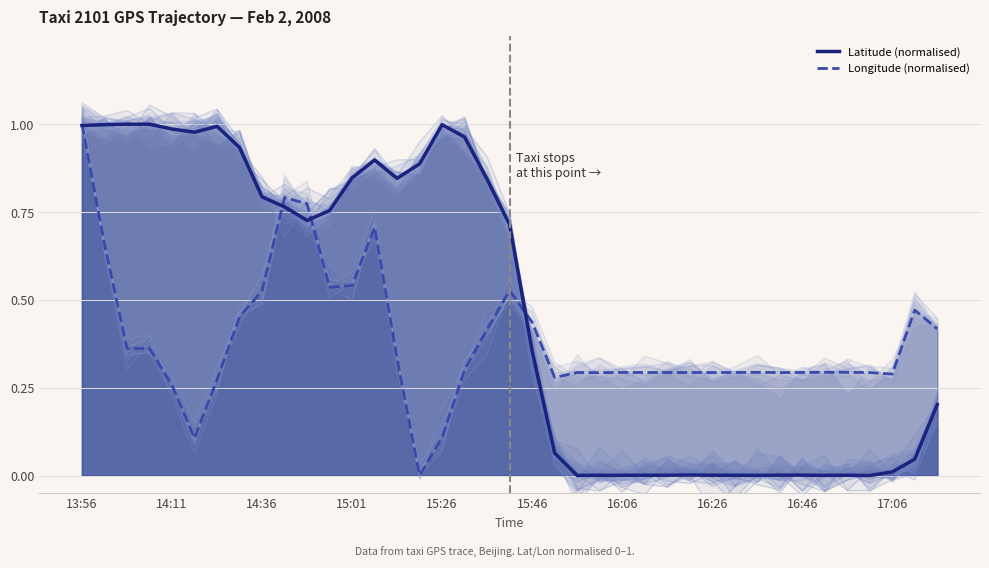

Rank the series at 10 from lowest to highest value.

Latitude (normalised), Longitude (normalised)